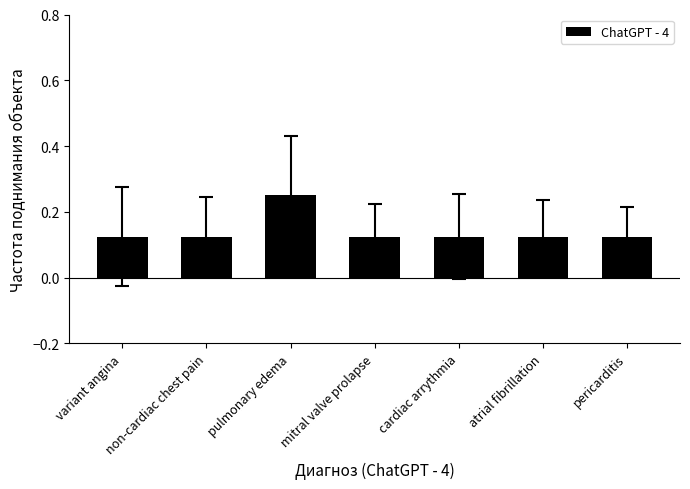

Which has a higher value, pulmonary edema or variant angina?

pulmonary edema